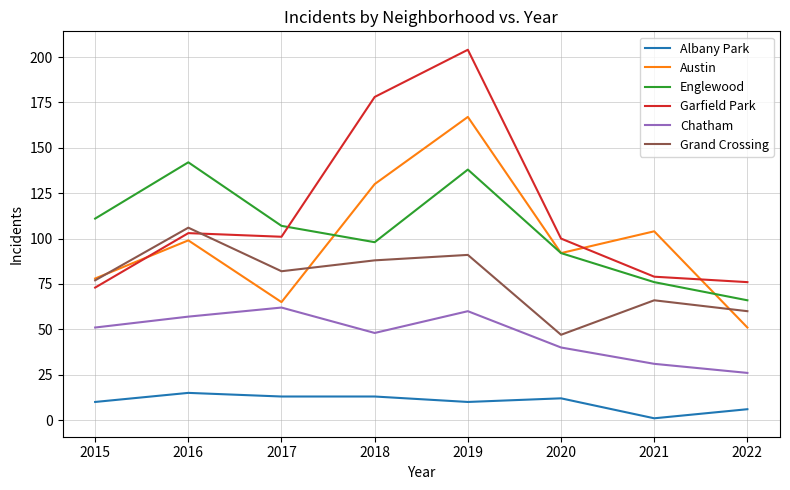

How many lines are shown in the chart?

6